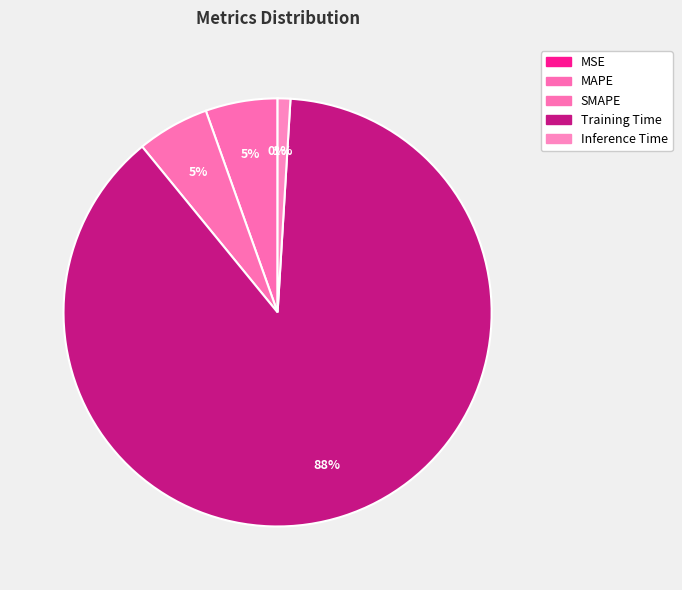

Which category has the smallest portion of the pie?

MSE